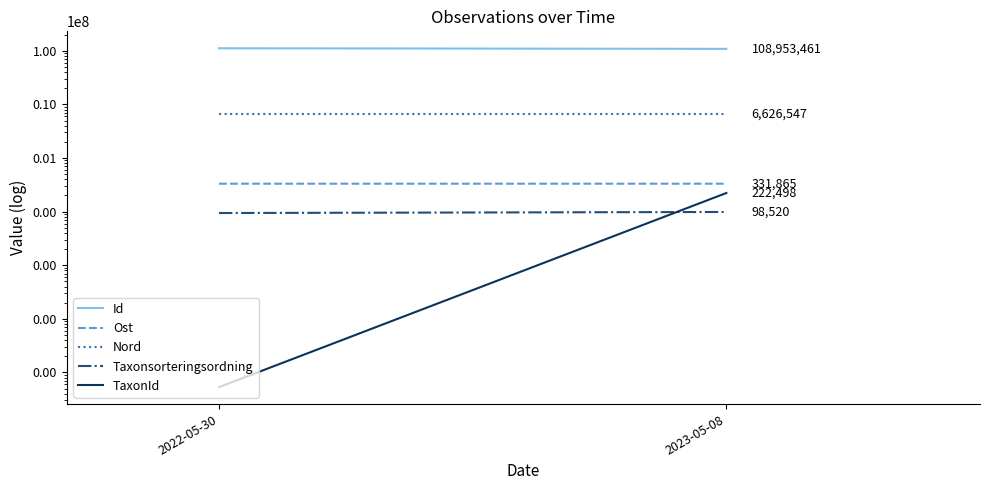

What is the label of the 1st point from the left?

2022-05-30